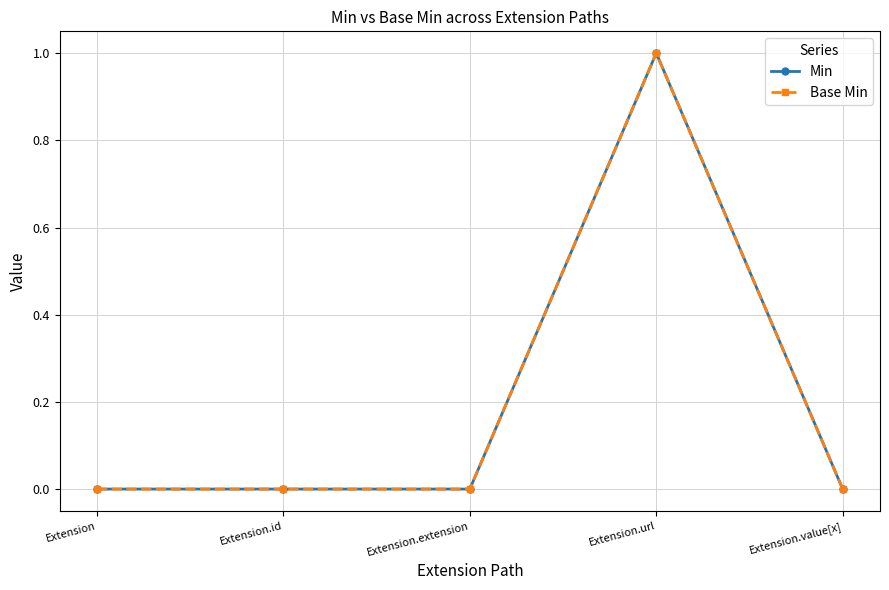

Is it true that Min equals 1 at Extension.url?

True